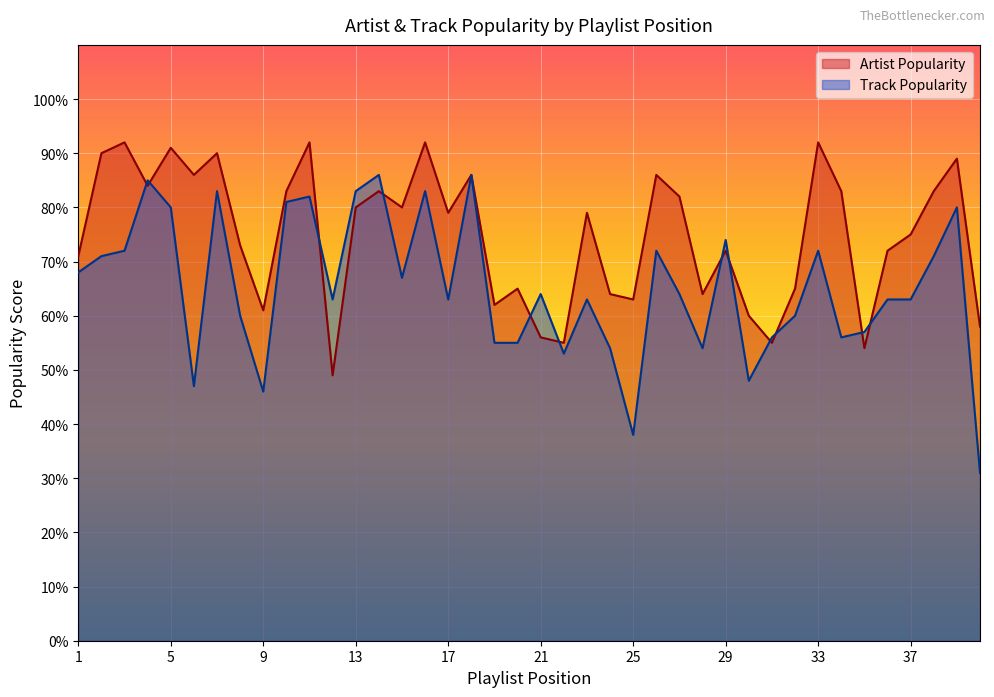

How many interior local peaks does the Artist Popularity series have?

13